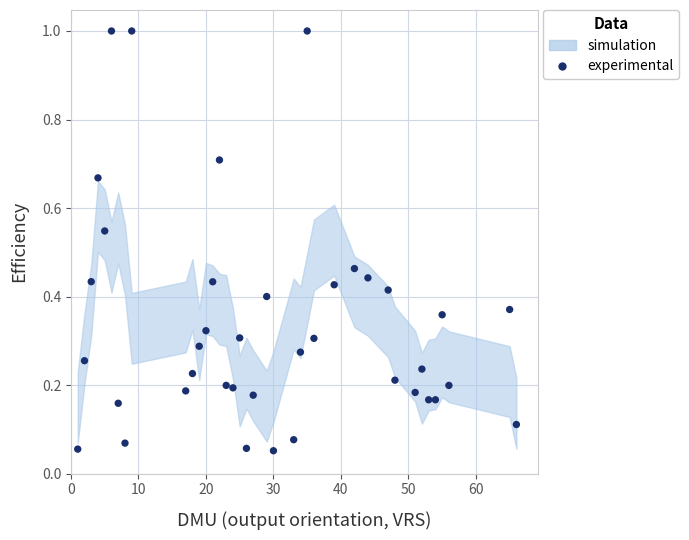

What is the range of X values (max minus min)?

65.0